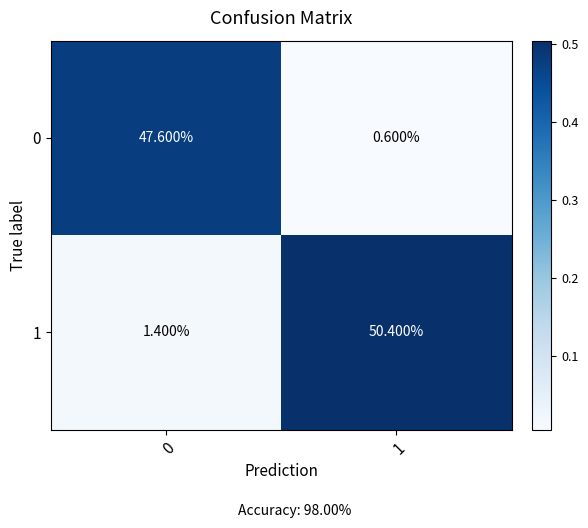

What is the maximum value shown in the chart?

50.4